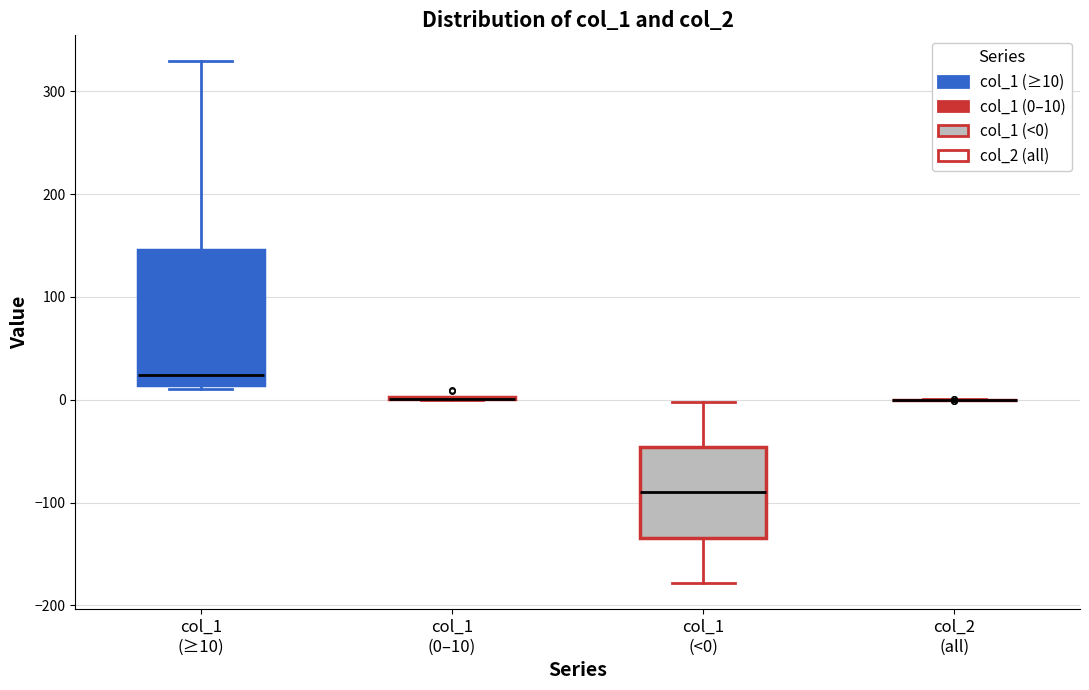

Comparing the boxes themselves (not the whiskers), which one is the tallest?

col_1 (≥10)